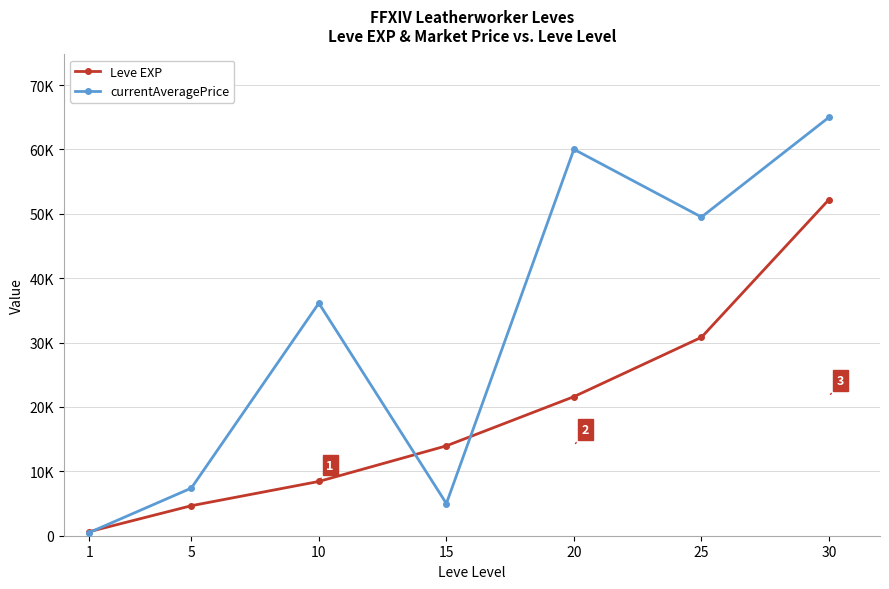

Which category has the highest value in the currentAveragePrice series?

30